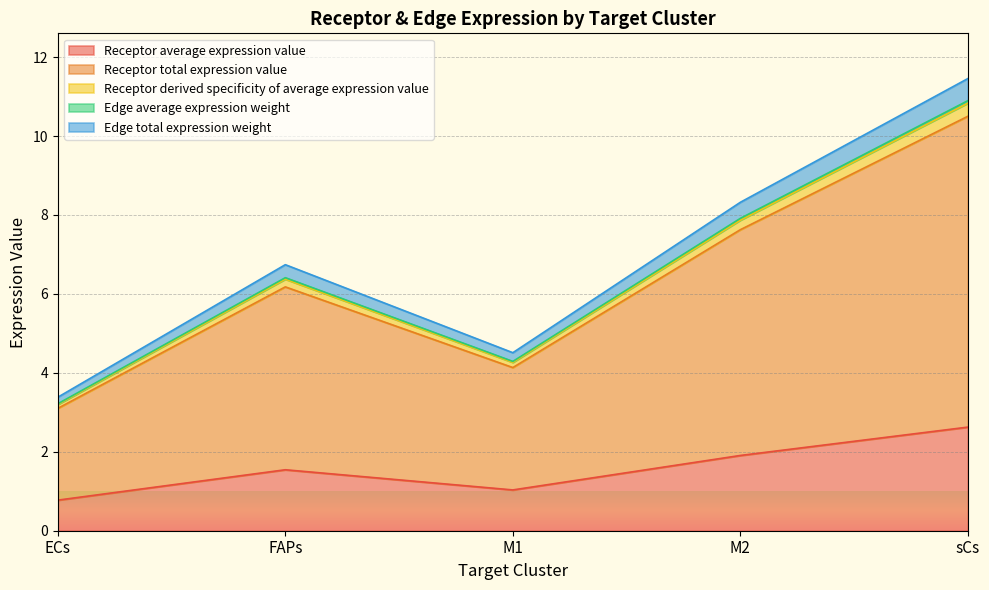

True or false: Edge total expression weight has a value of 5.0 at ECs.

False